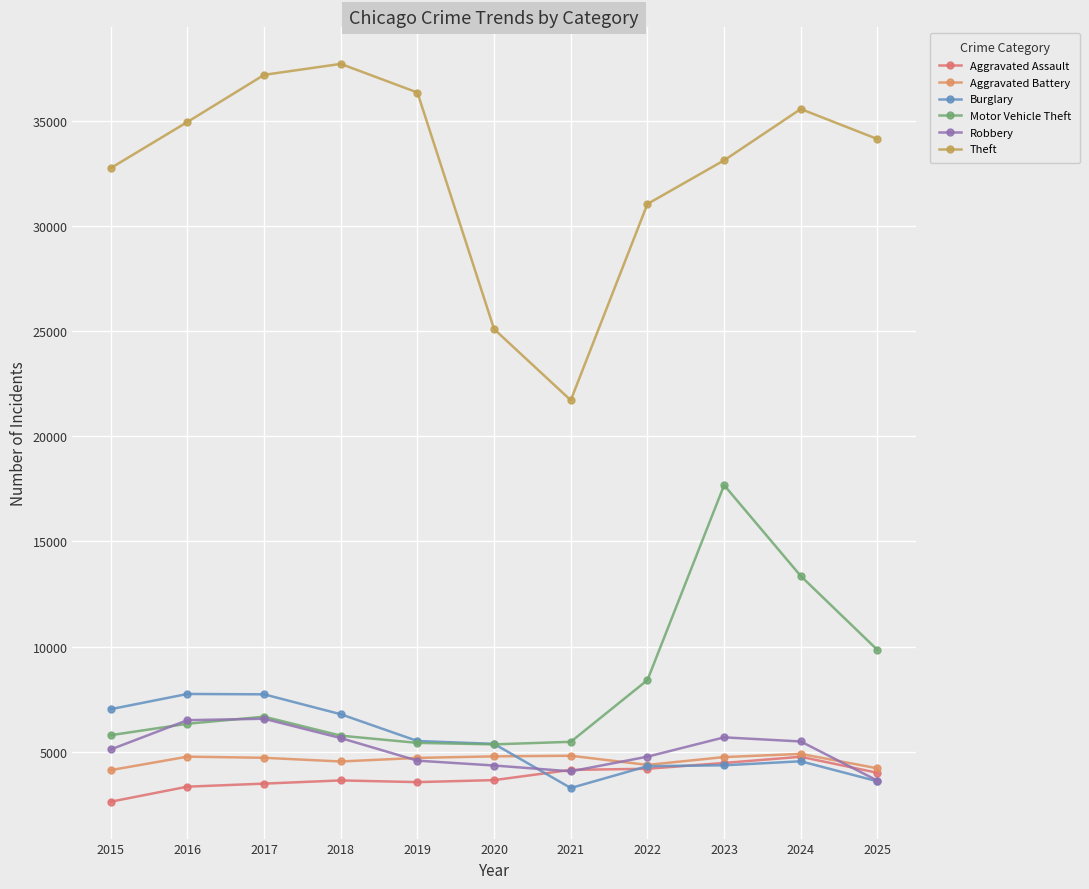

Which series ends up on top after the final intersection of Aggravated Assault and Robbery?

Aggravated Assault